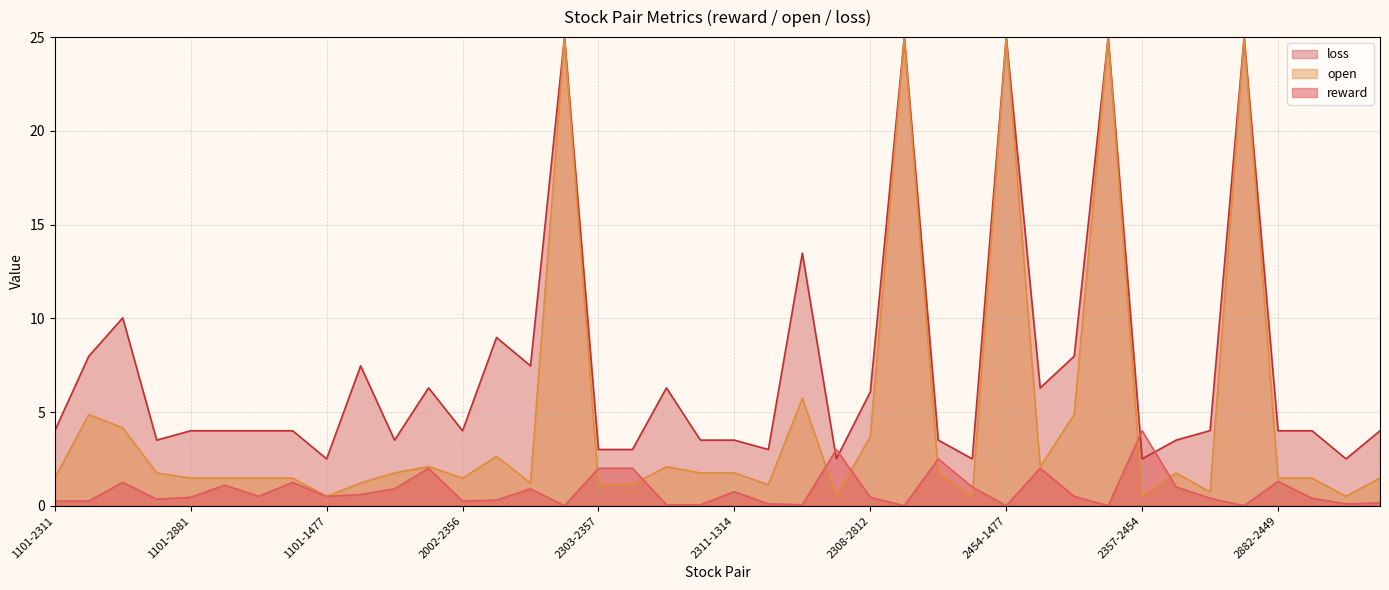

Where is open nearest to the value 12?

2311-2344